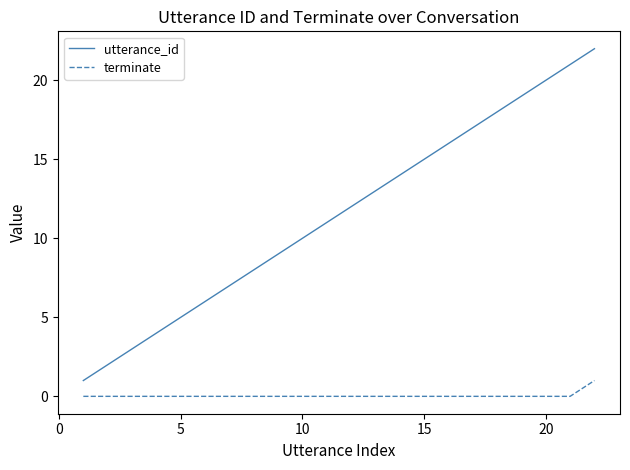

How many values in the utterance_id series are below 12?

11